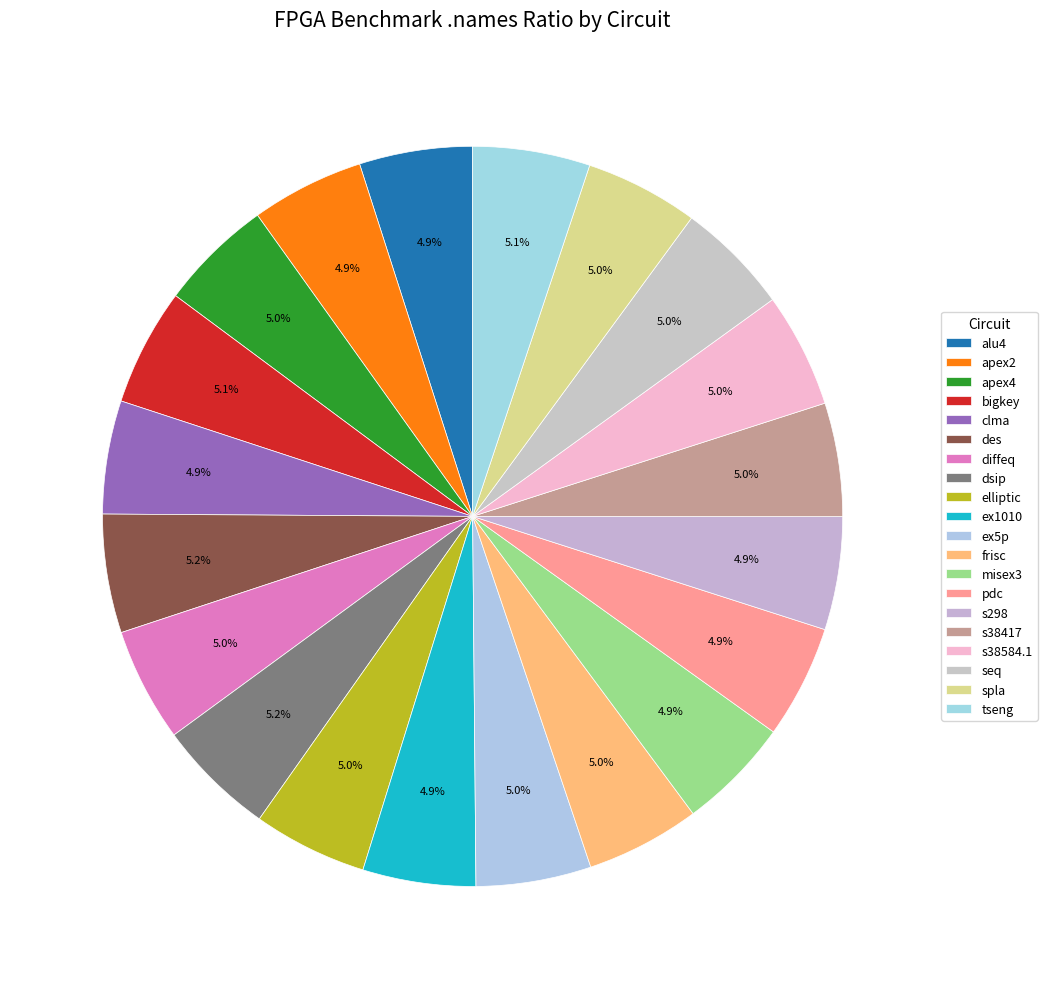

Rank the categories by value from highest to lowest.

des, dsip, tseng, bigkey, ex5p, s38584.1, frisc, elliptic, diffeq, seq, s38417, apex4, spla, misex3, clma, pdc, alu4, s298, ex1010, apex2